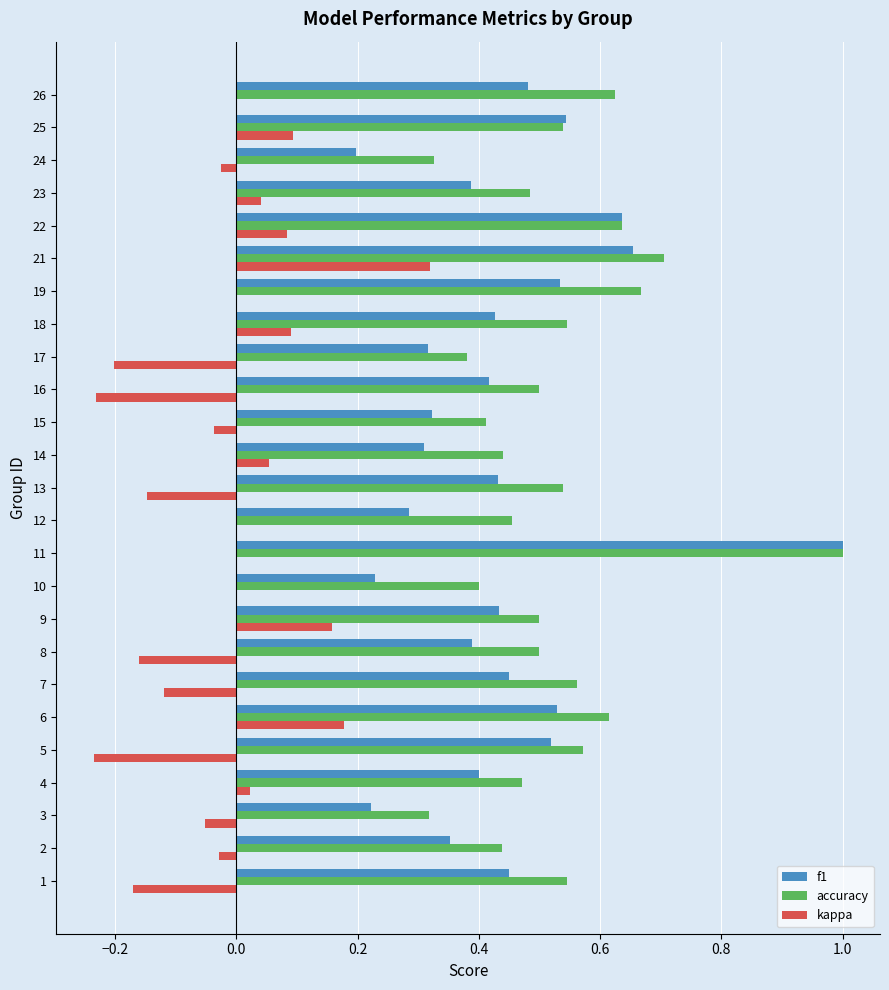

The f1 series shows 0.4 at 9. True or false?

True